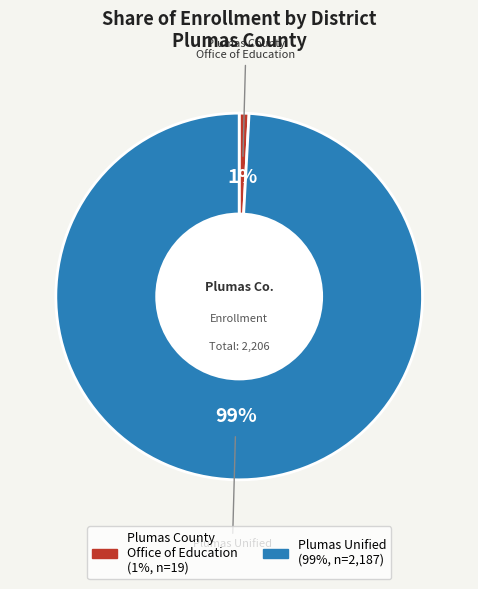

Count the number of slices in the pie.

2